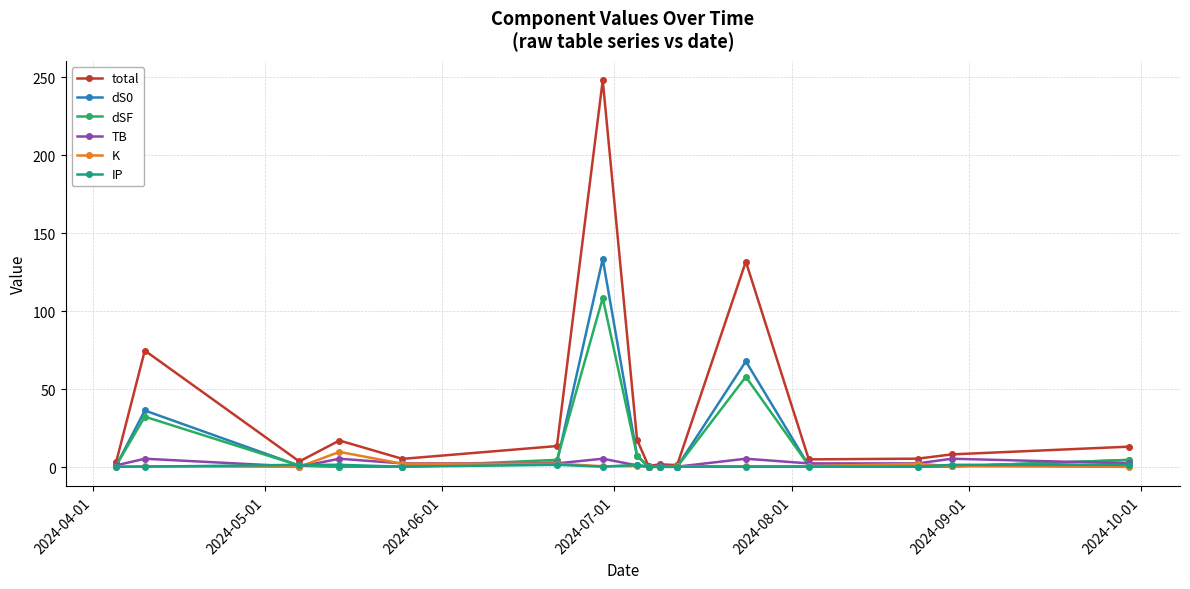

What is the greatest value displayed?

248.1